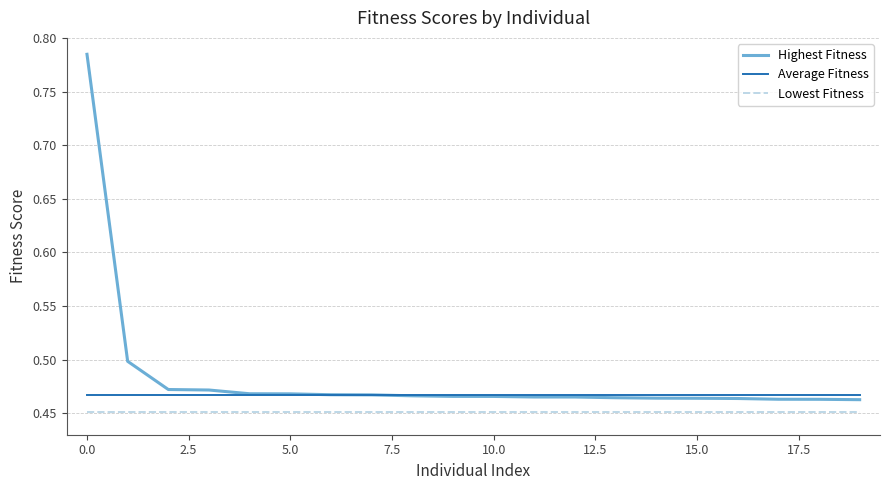

List the series in order of their peak value, highest first.

Highest Fitness, Average Fitness, Lowest Fitness